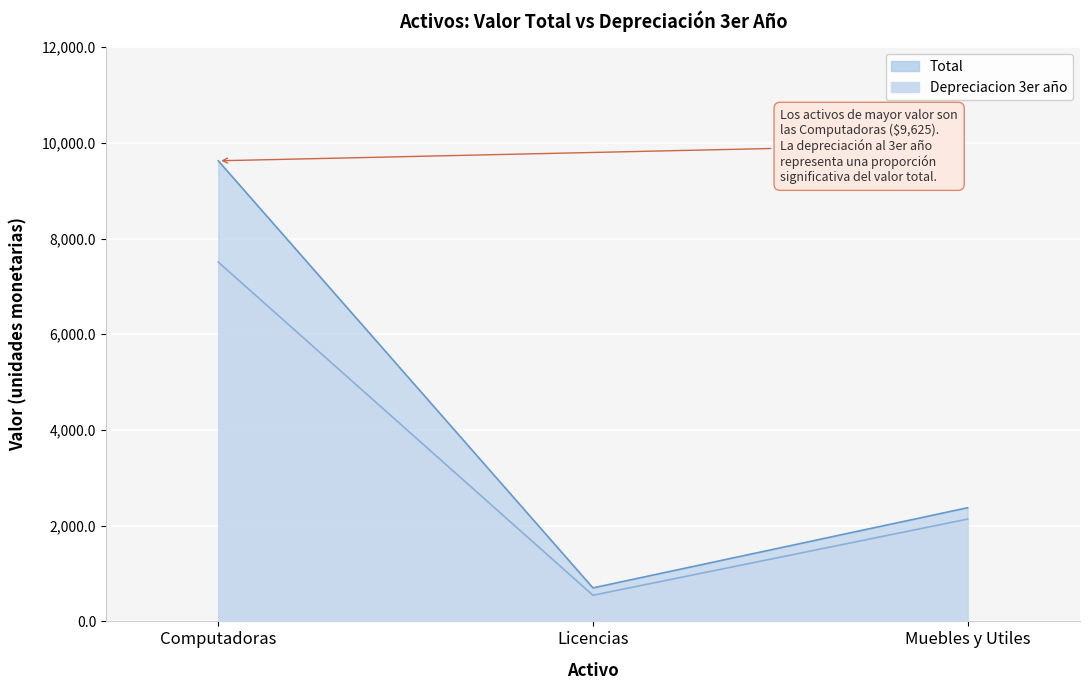

The value of Total at Muebles y Utiles is 709.4. True or false?

False